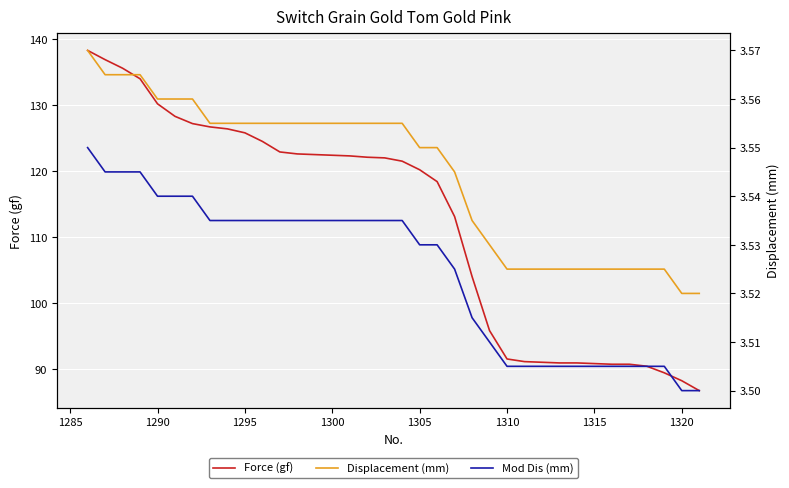

What is the highest value of the Force (gf) series?

138.3